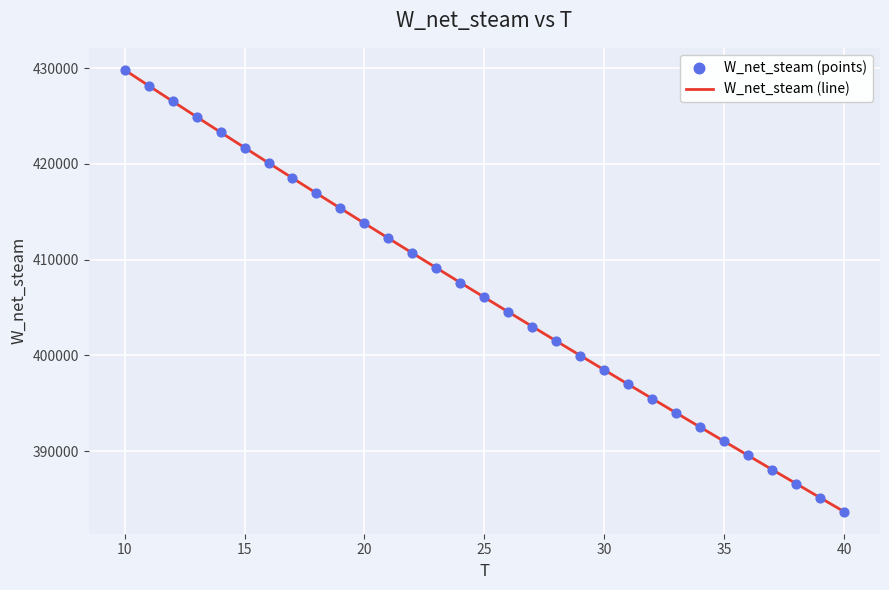

What is the minimum value shown in the chart?

383688